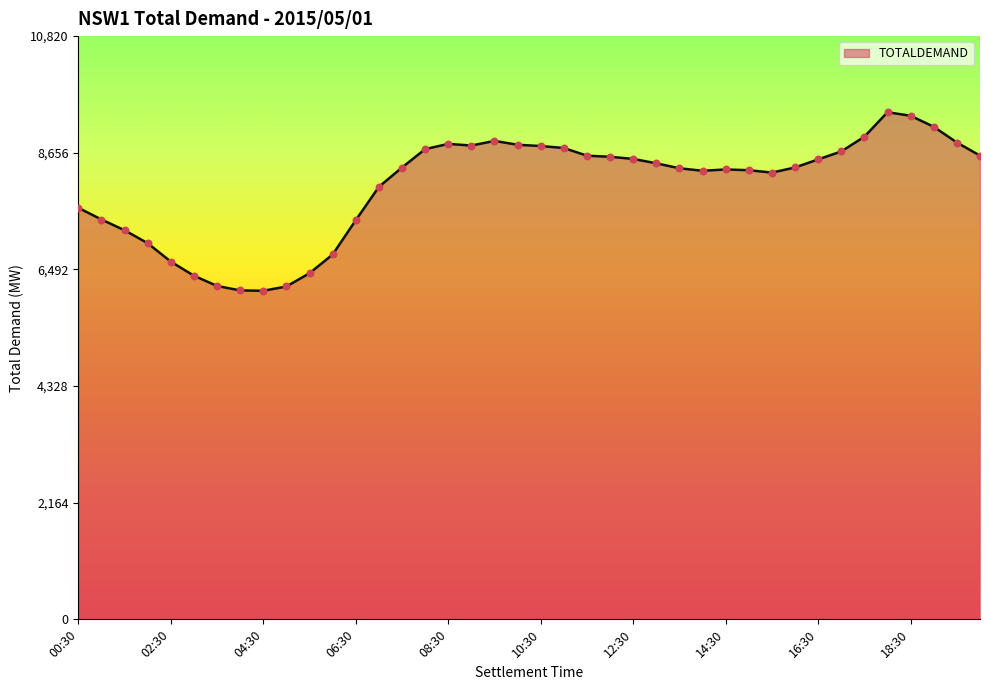

What is the maximum value shown in the chart?

9409.1